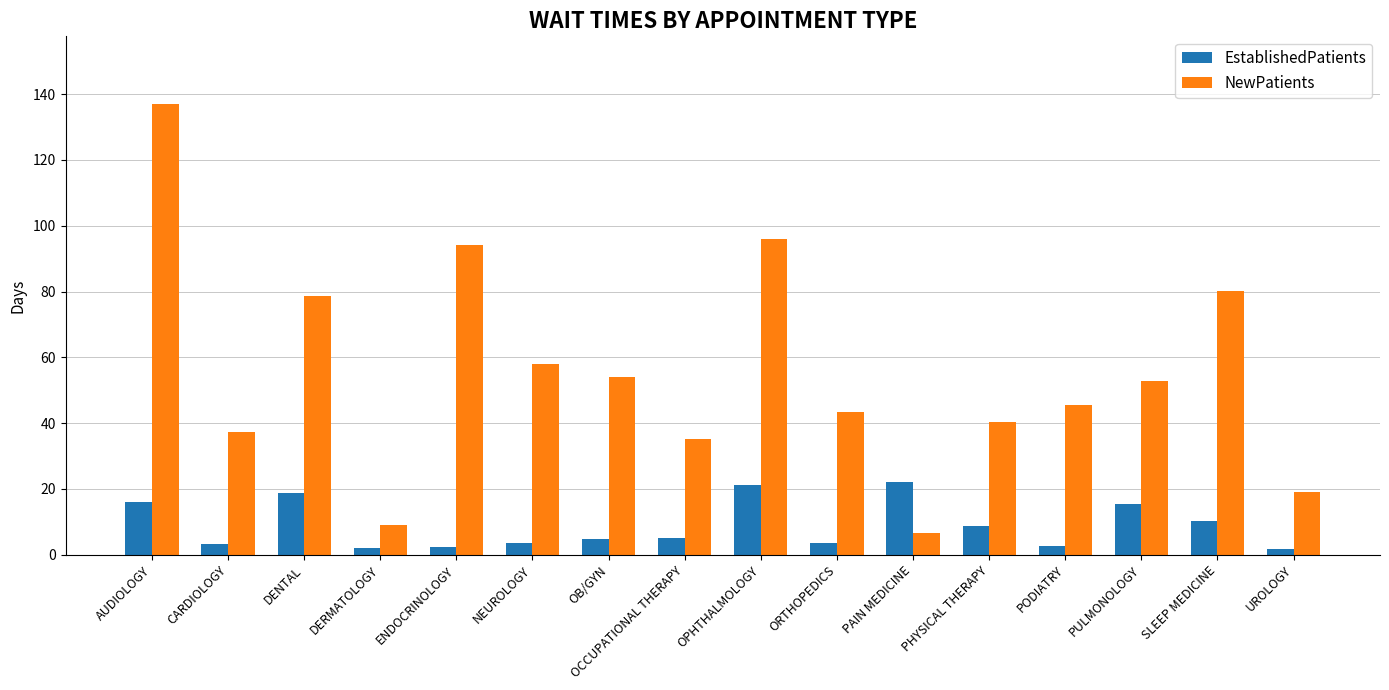

How many bars are there in total?

32